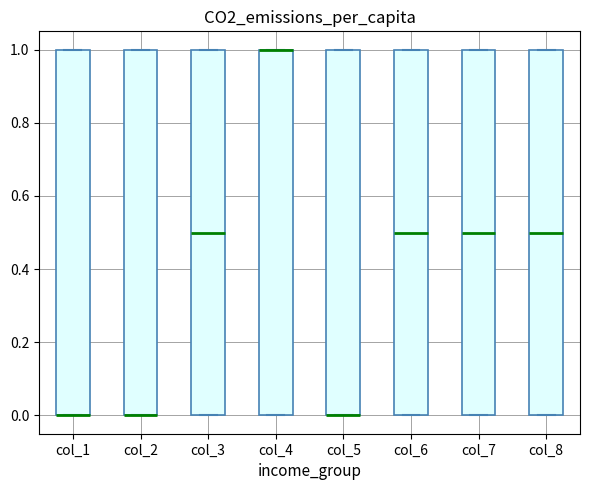

Reading left to right, transcribe this box plot: for each box, give where its median line is, the range the box spans, and where its two whiskers end, as read against the y-axis. The values are not printed on the chart, so give them approximately, as read against the axis.

col_1: median 0.0 (drawn on the box's lower edge), box 0.0 to 1.0, whiskers 0.0 to 1.0
col_2: median 0.0 (drawn on the box's lower edge), box 0.0 to 1.0, whiskers 0.0 to 1.0
col_3: median 0.5, box 0.0 to 1.0, whiskers 0.0 to 1.0
col_4: median 1.0 (drawn on the box's upper edge), box 0.0 to 1.0, whiskers 0.0 to 1.0
col_5: median 0.0 (drawn on the box's lower edge), box 0.0 to 1.0, whiskers 0.0 to 1.0
col_6: median 0.5, box 0.0 to 1.0, whiskers 0.0 to 1.0
col_7: median 0.5, box 0.0 to 1.0, whiskers 0.0 to 1.0
col_8: median 0.5, box 0.0 to 1.0, whiskers 0.0 to 1.0